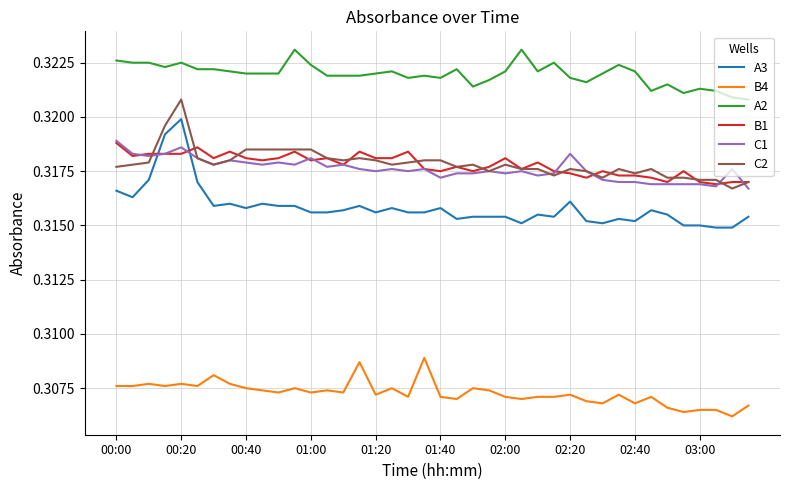

How many categories are shown in the chart?

40